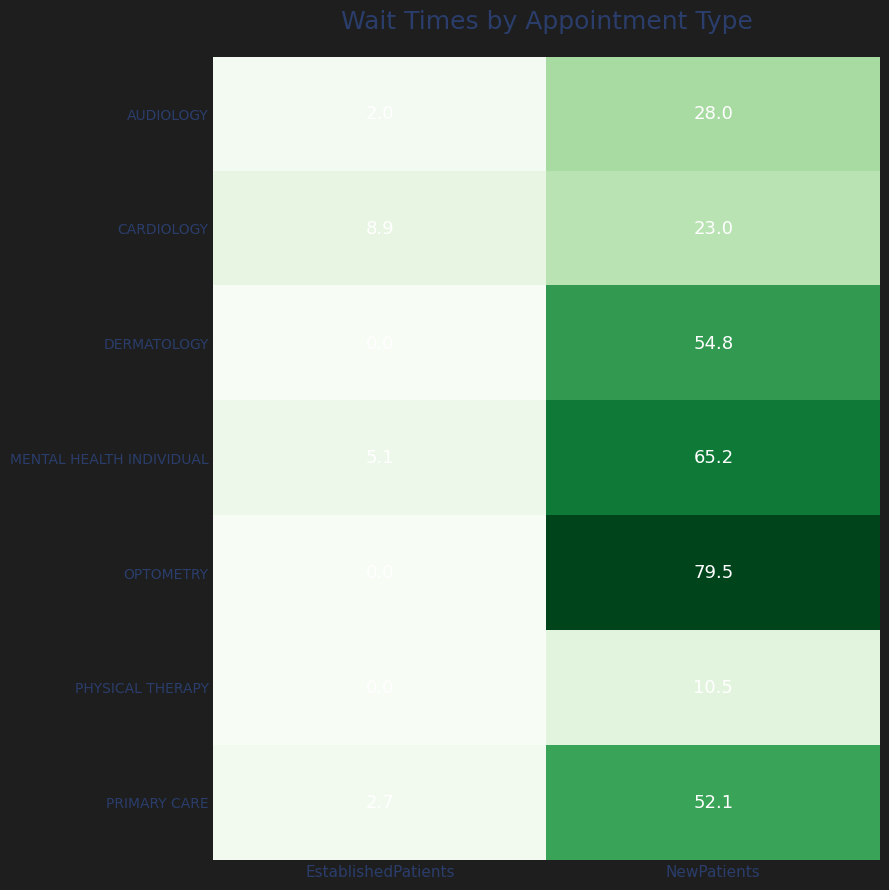

Is it true that CARDIOLOGY equals 8.9 at EstablishedPatients?

True